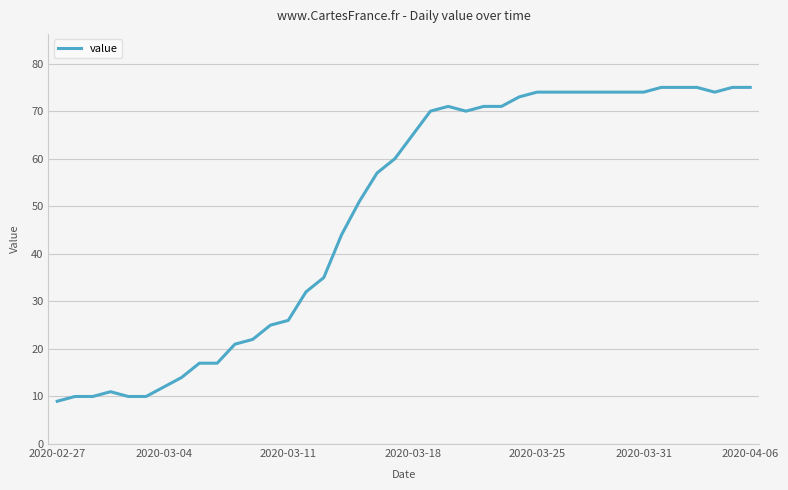

How many categories are shown in the chart?

40